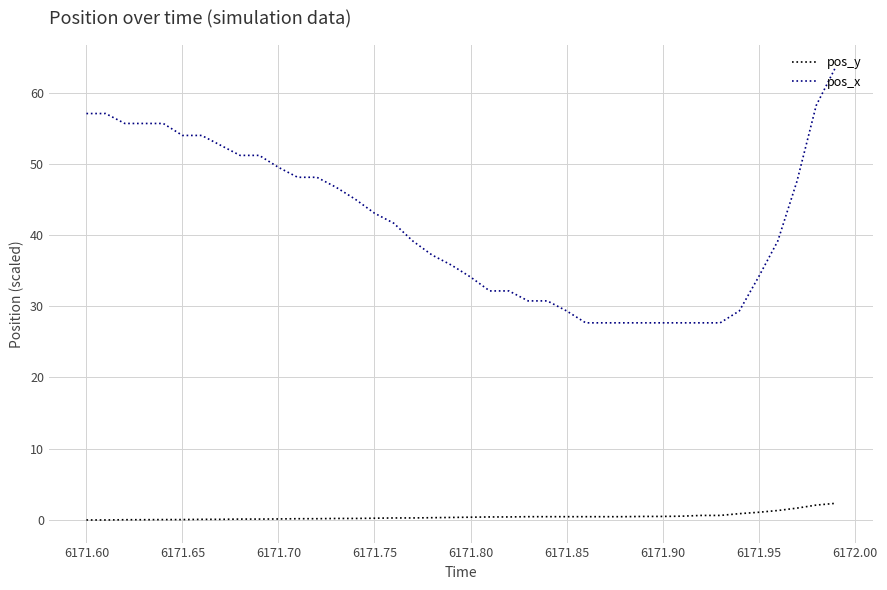

Which series has the largest total across all categories?

pos_x